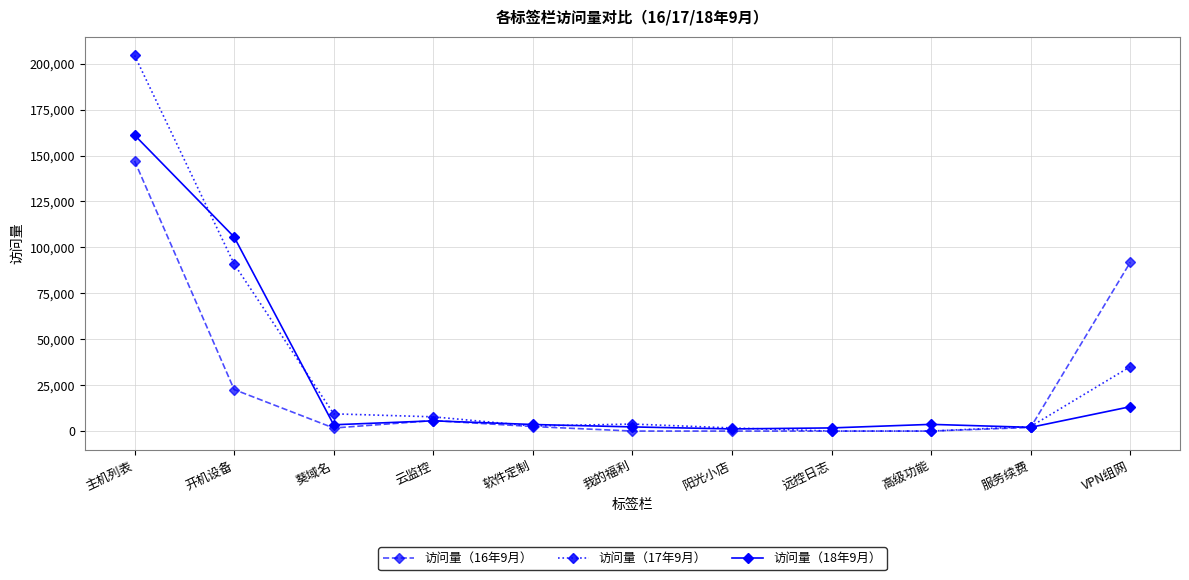

What is the maximum value for 访问量（17年9月）?

204521